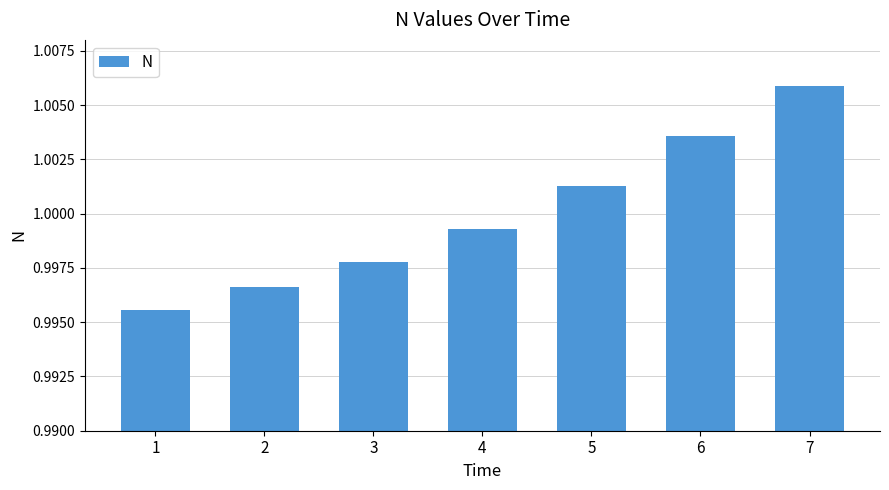

Which label corresponds to the smallest value in the chart?

1